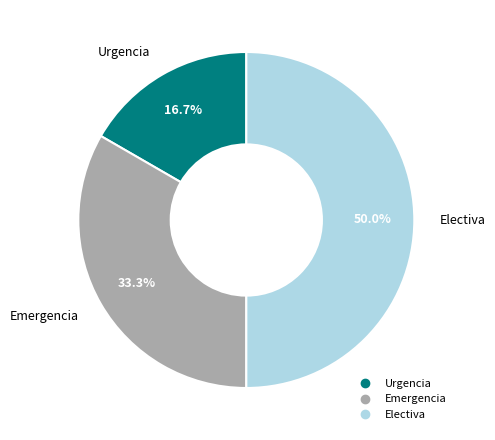

To the nearest percent, what is the difference between the largest and smallest slice percentages?

33%